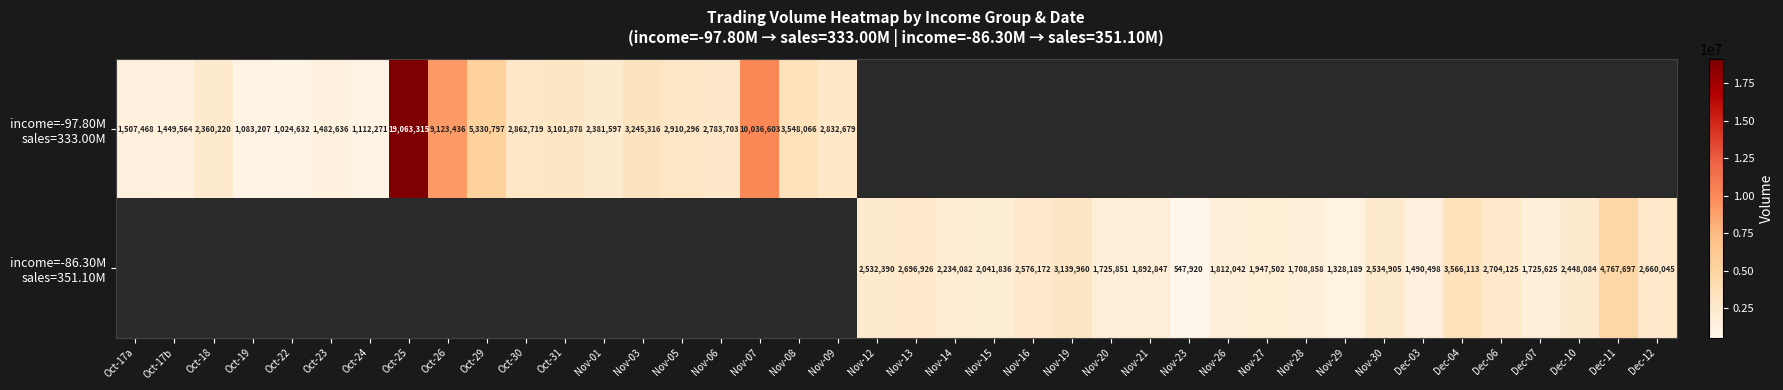

What is the smallest value displayed?

547920.0